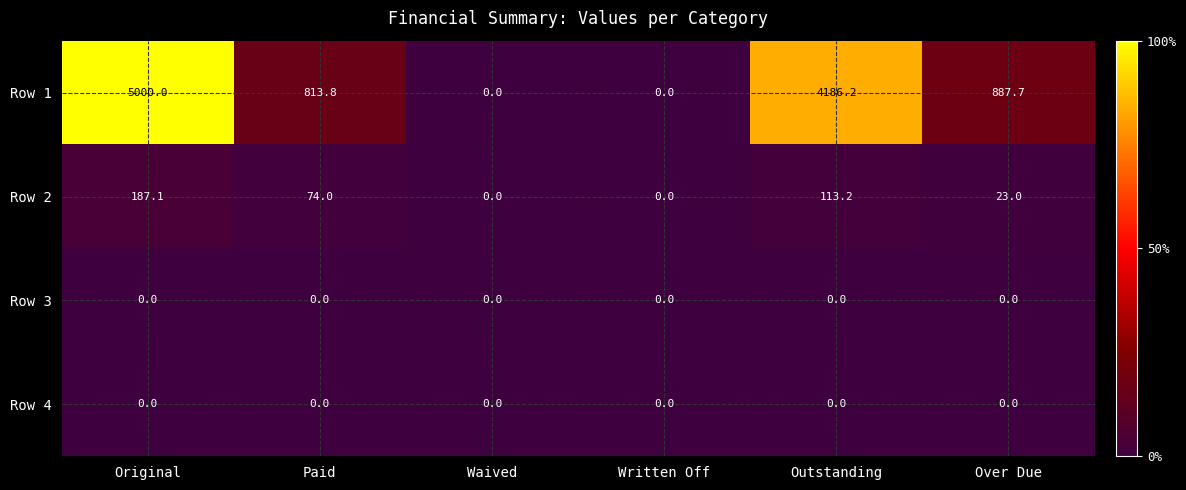

Which category has the highest value across all series?

Original